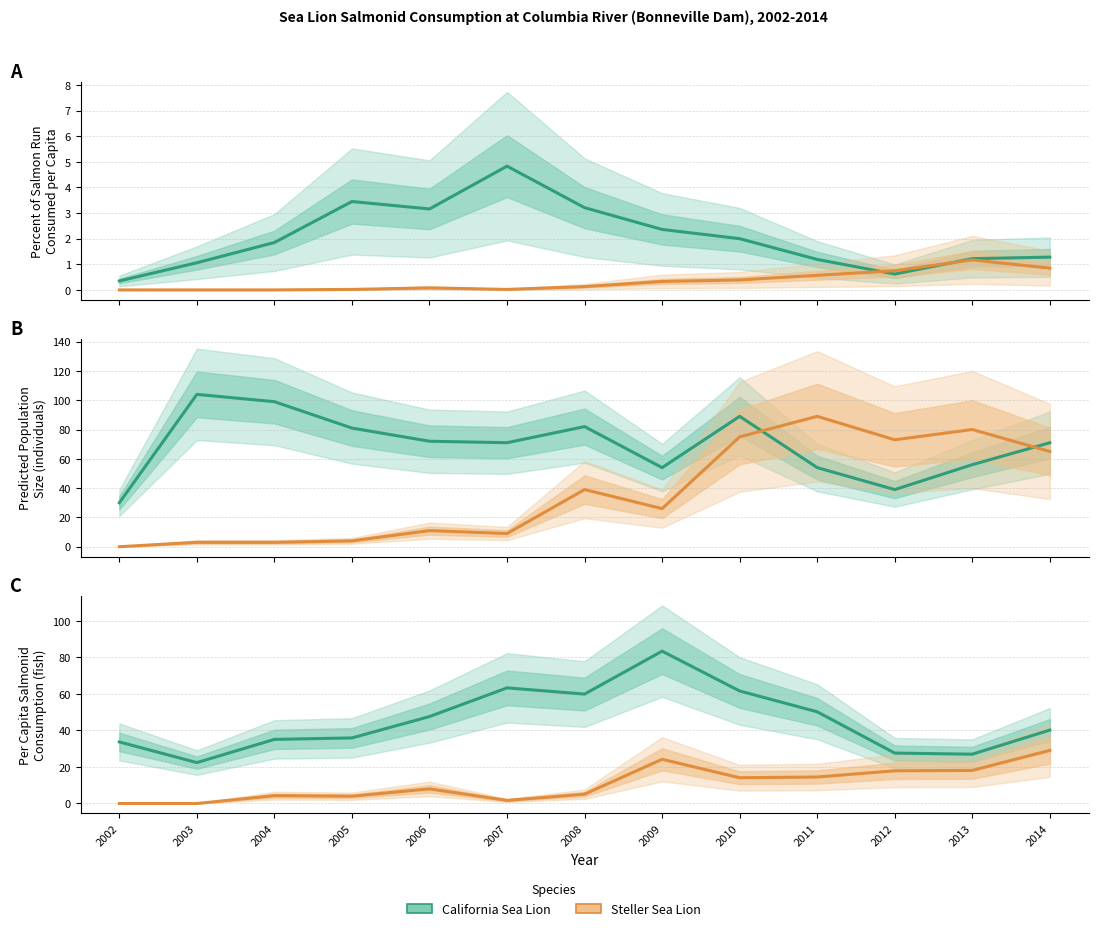

What is the difference between the maximum and minimum values in the California Sea Lion series?

61.0